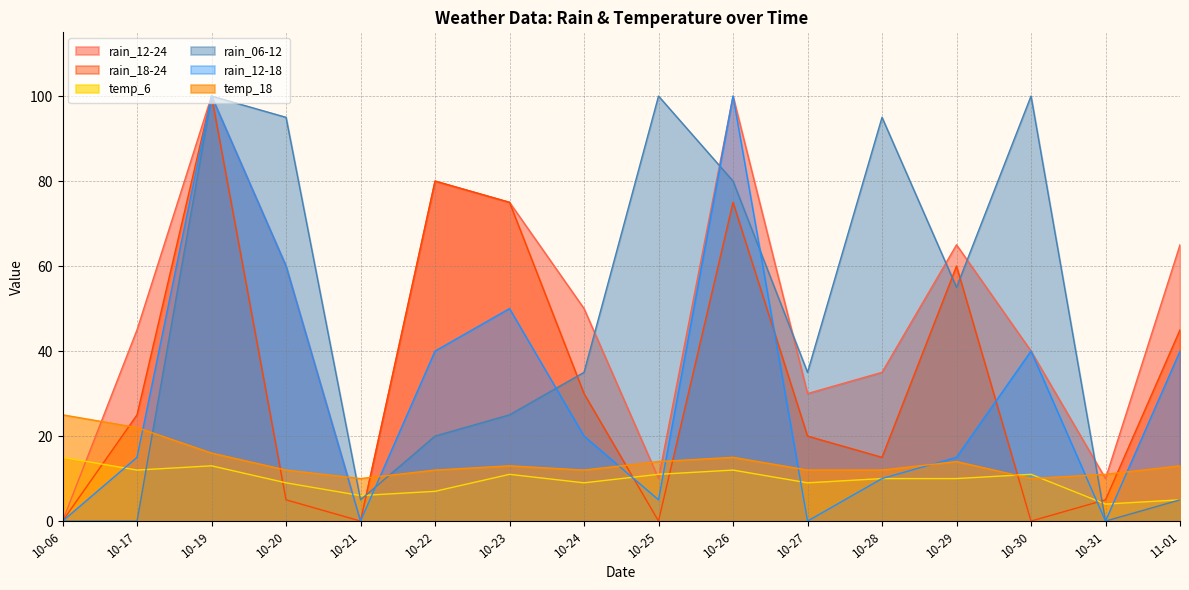

True or false: rain_12-18 has a value of 24 at 10-22.

False